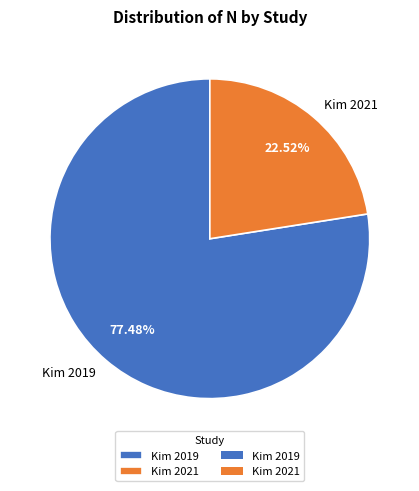

What is the smallest slice in the pie chart?

Kim 2021